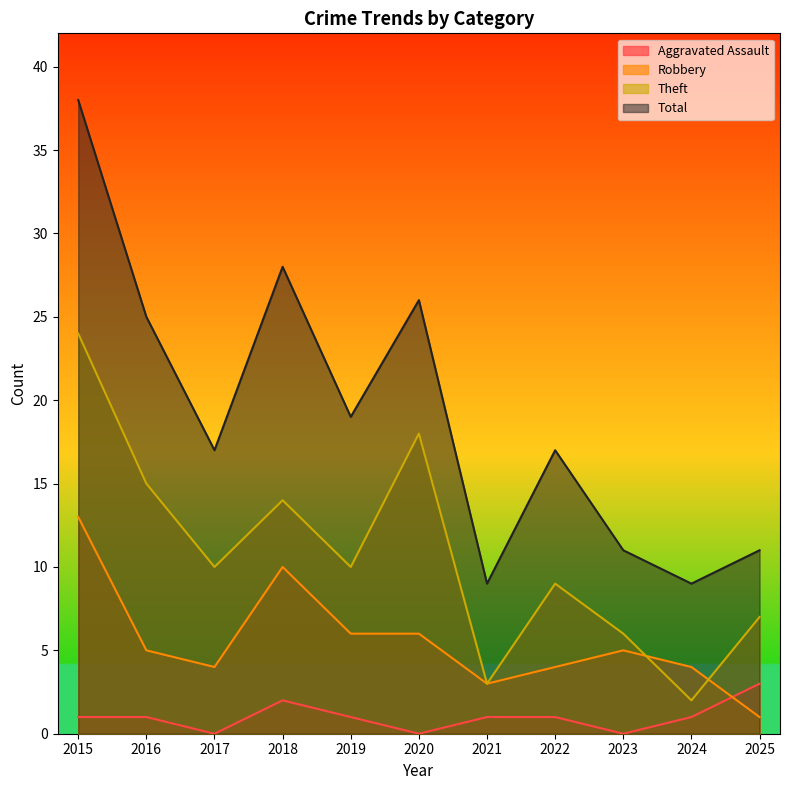

How many values in the Total series are below 17?

4